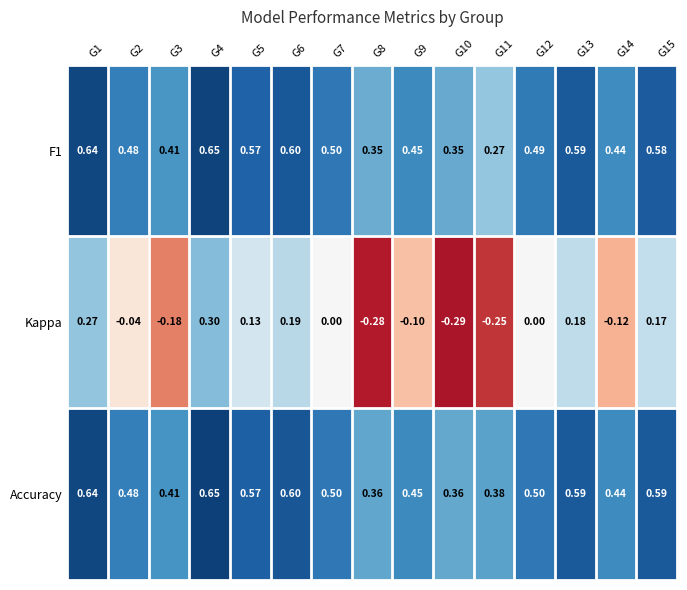

Is the value of Accuracy at G4 greater than the value of F1 at G3?

Yes